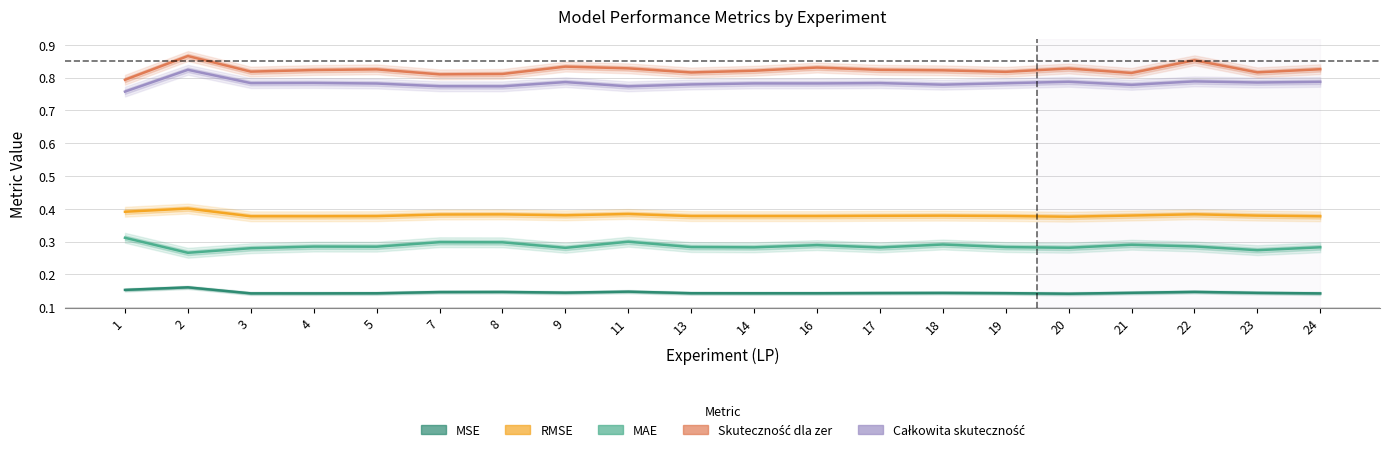

True or false: Całkowita skuteczność and Skuteczność dla zer cross at least once.

False